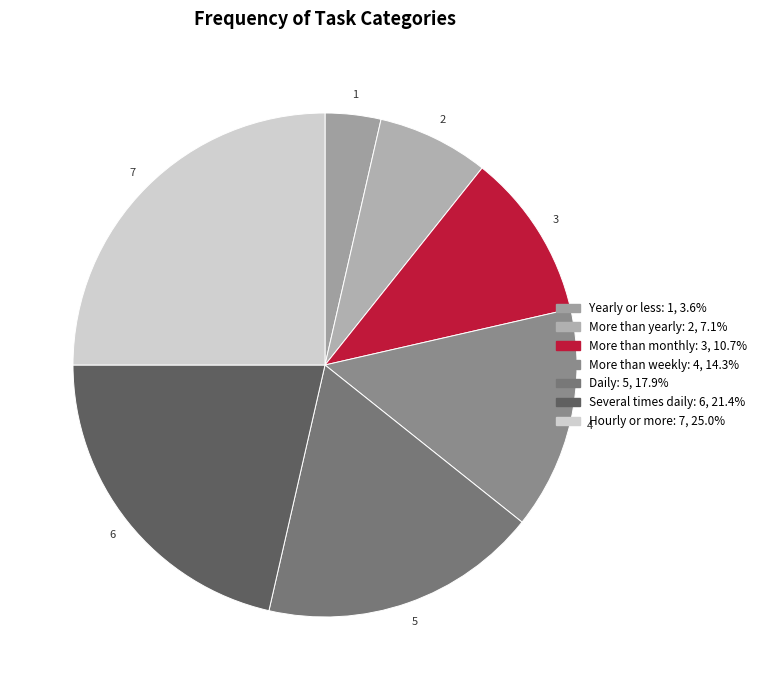

Combined, what portion of the pie is Yearly or less and Hourly or more?

28.6%